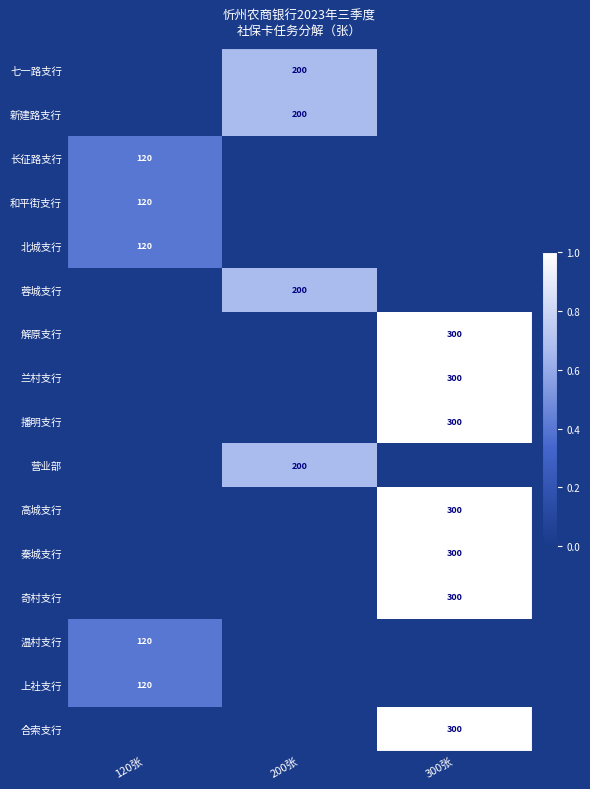

How many data points in 奇村支行 are above 0?

1